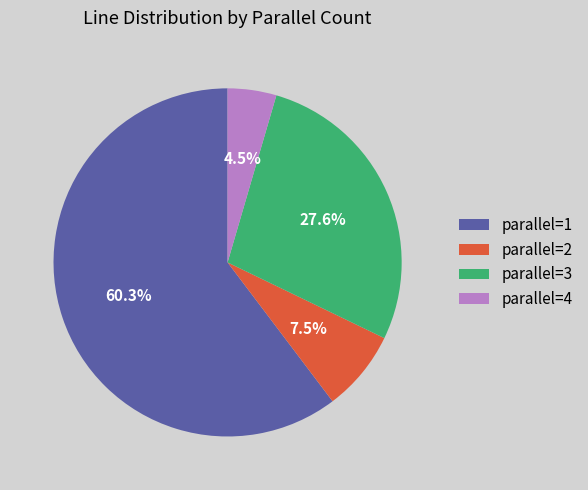

Do parallel=4 and parallel=2 together represent more than half of the pie?

No